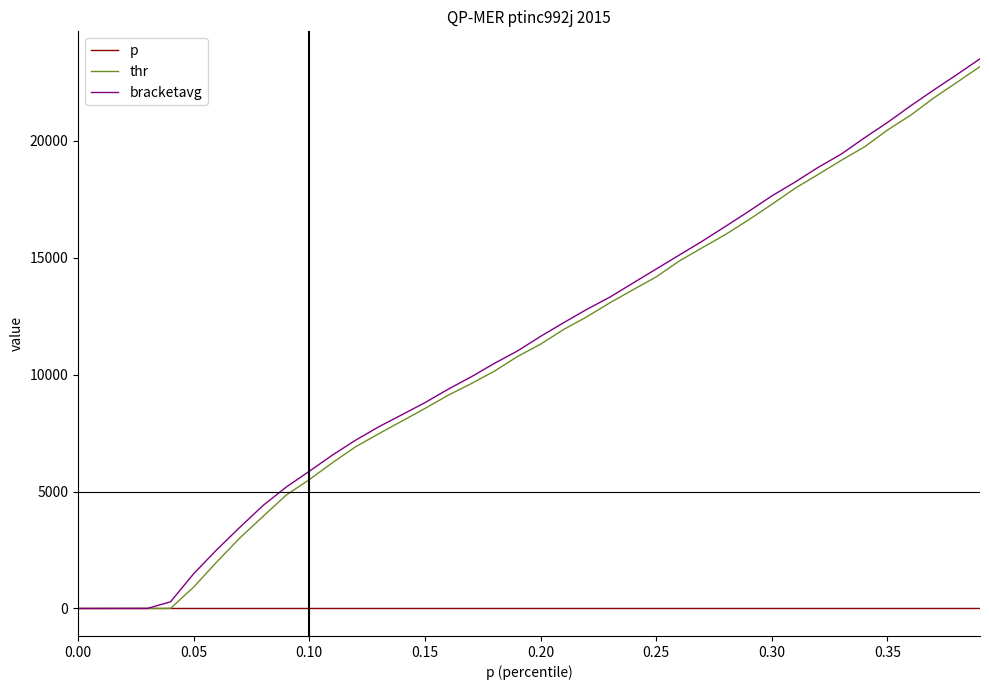

Is this an area chart (filled region under the line)?

No